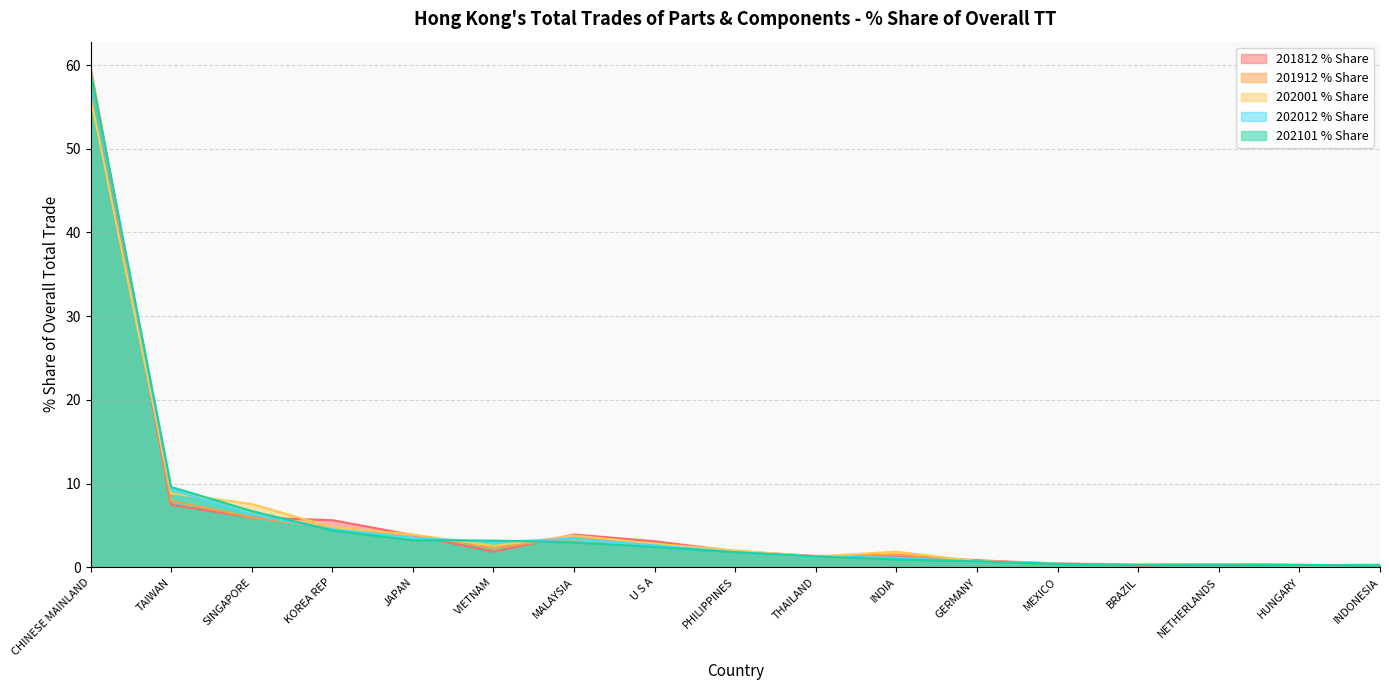

What is the approximate value of 202012 % Share at NETHERLANDS?

0.3